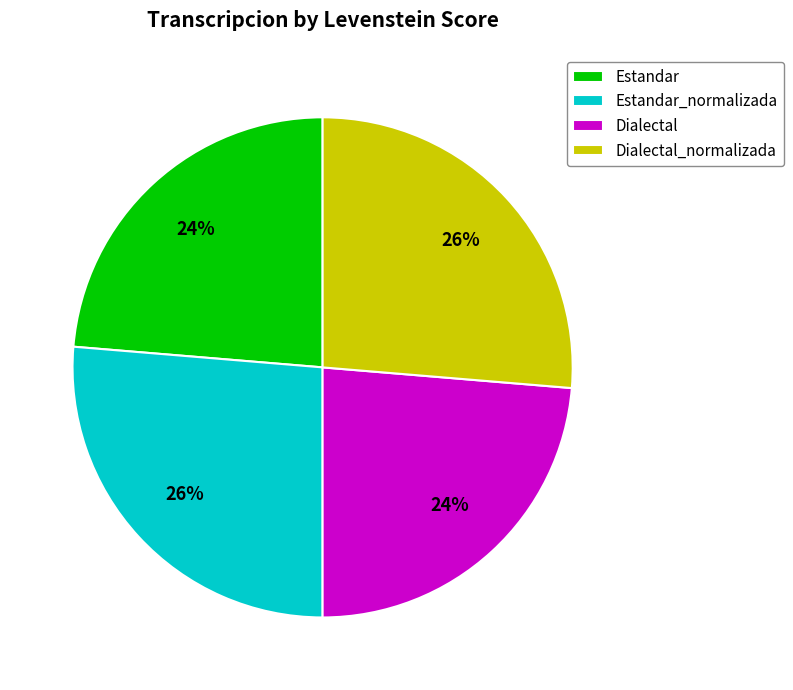

What is the ratio of the value at Estandar to the value at Estandar_normalizada?

0.9